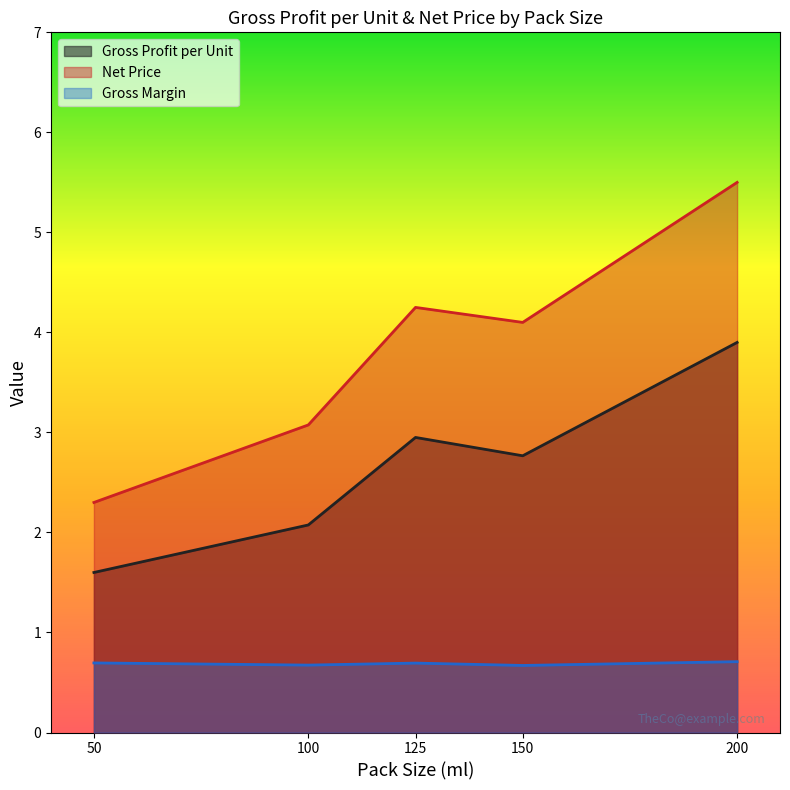

What is the label of the 4th point from the right?

100